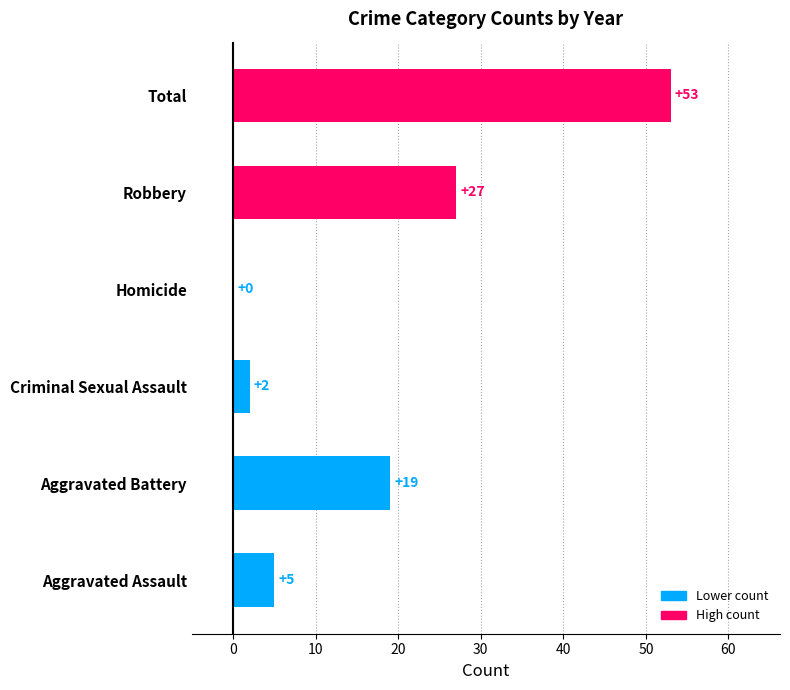

Reading bottom to top, list all the values displayed in this chart.

Aggravated Assault=5	Aggravated Battery=19	Criminal Sexual Assault=2	Homicide=0	Robbery=27	Total=53